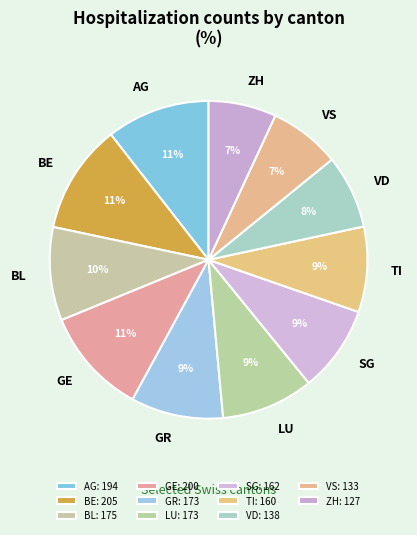

What percentage is the GR slice, to the nearest percent?

9%